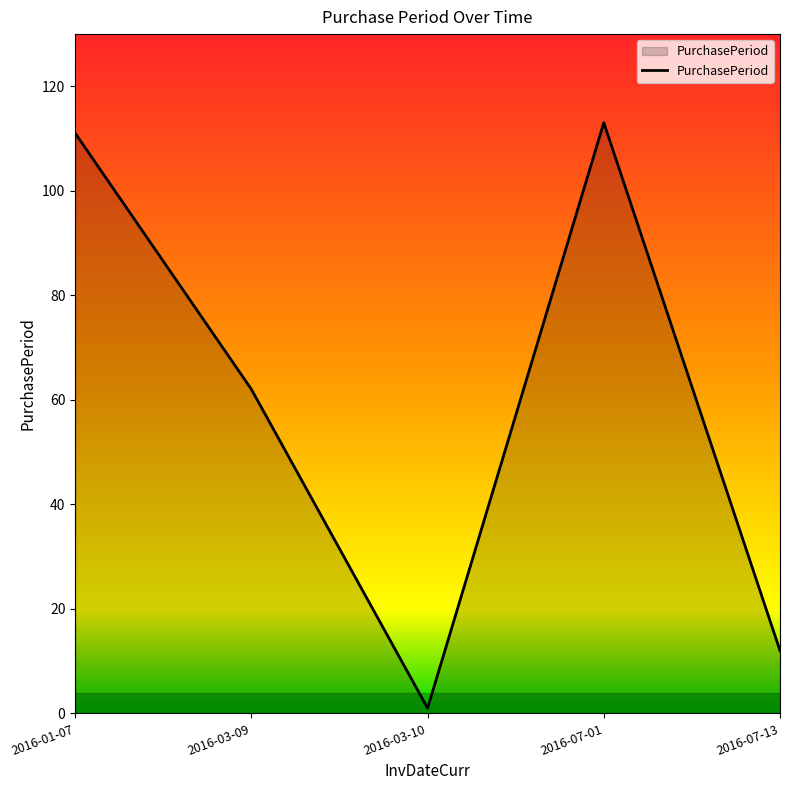

The value at 2016-03-09 is 99. True or false?

False